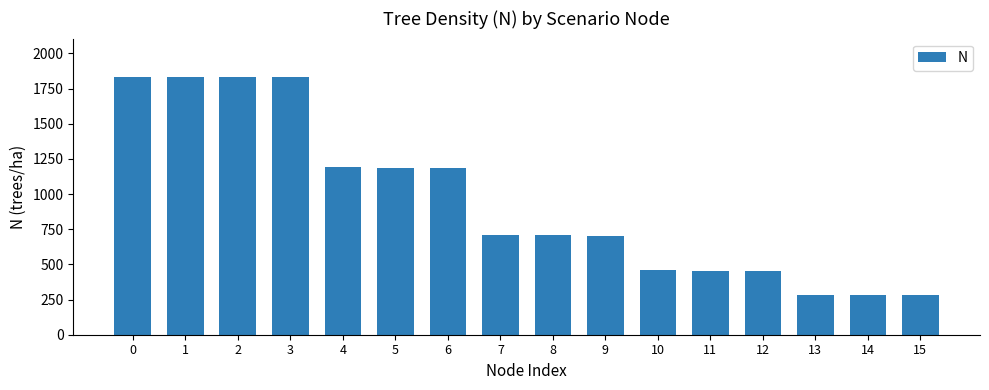

Which has a higher value, 1 or 14?

1